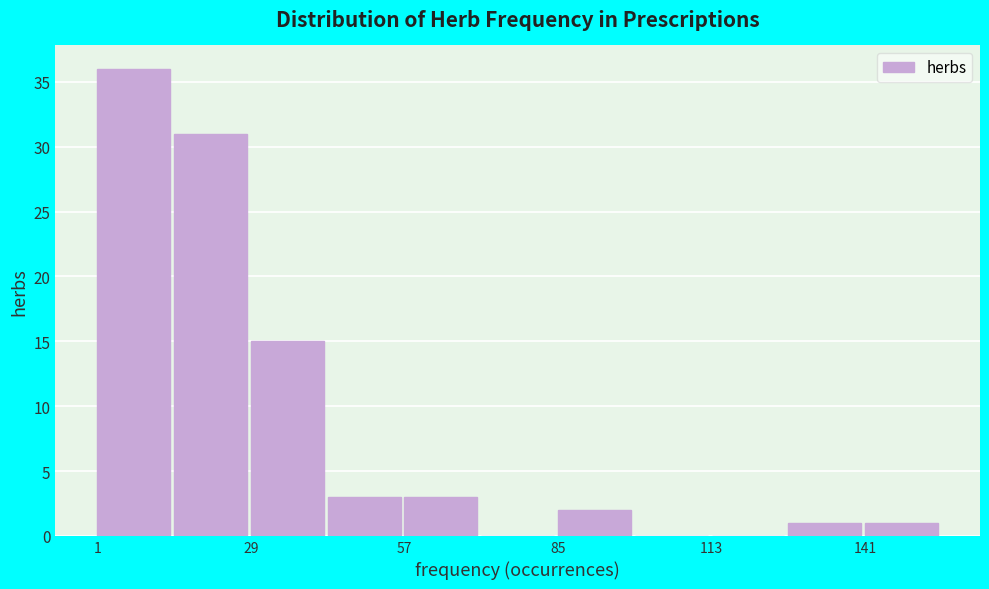

Read against the x-axis, roughly where is the centre of the tallest bar?

10